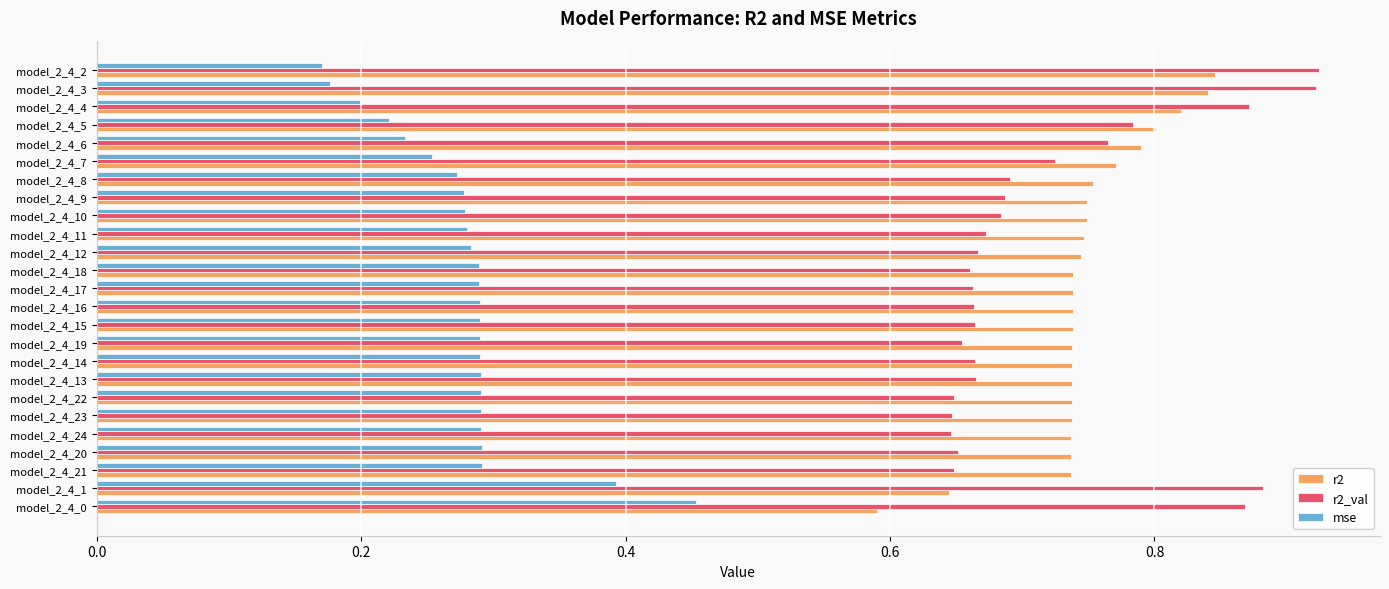

What is the total value across all series at model_2_4_5?

1.8